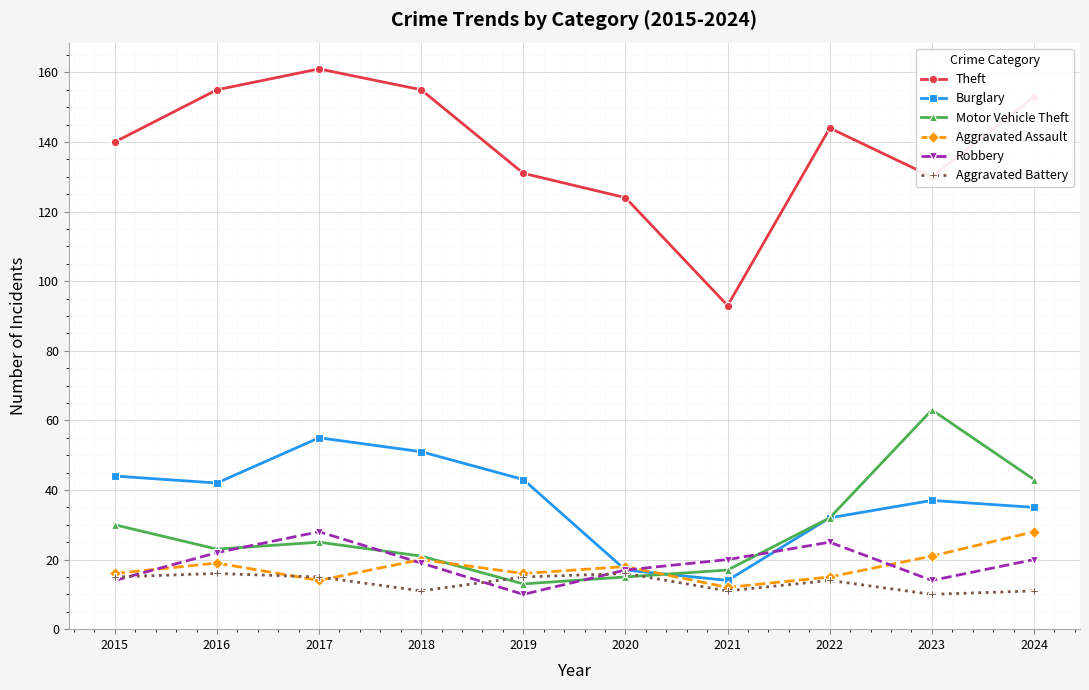

What value does the Aggravated Battery series have at 2020?

16